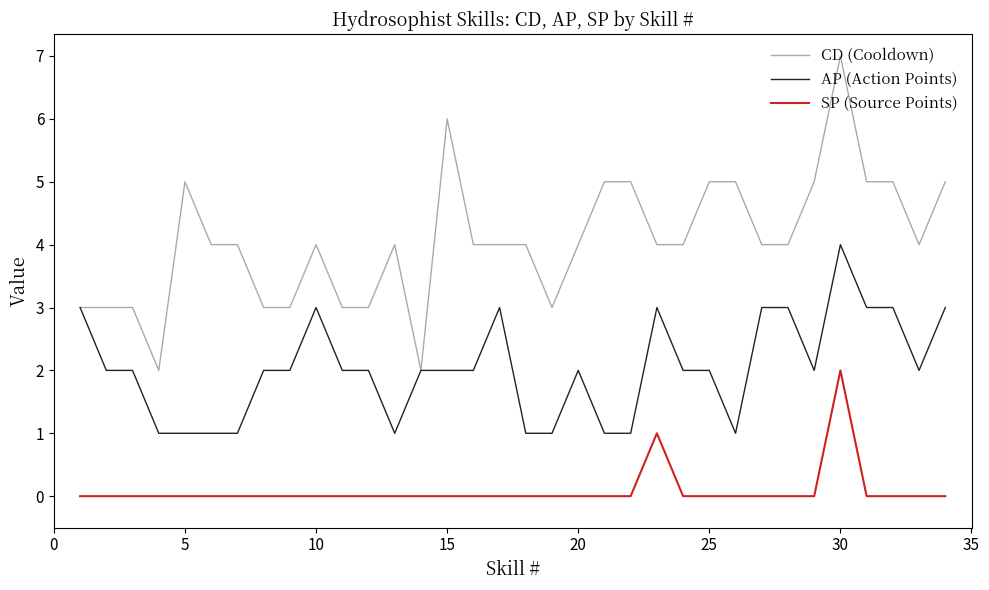

True or false: SP (Source Points) and CD (Cooldown) intersect in this chart.

False